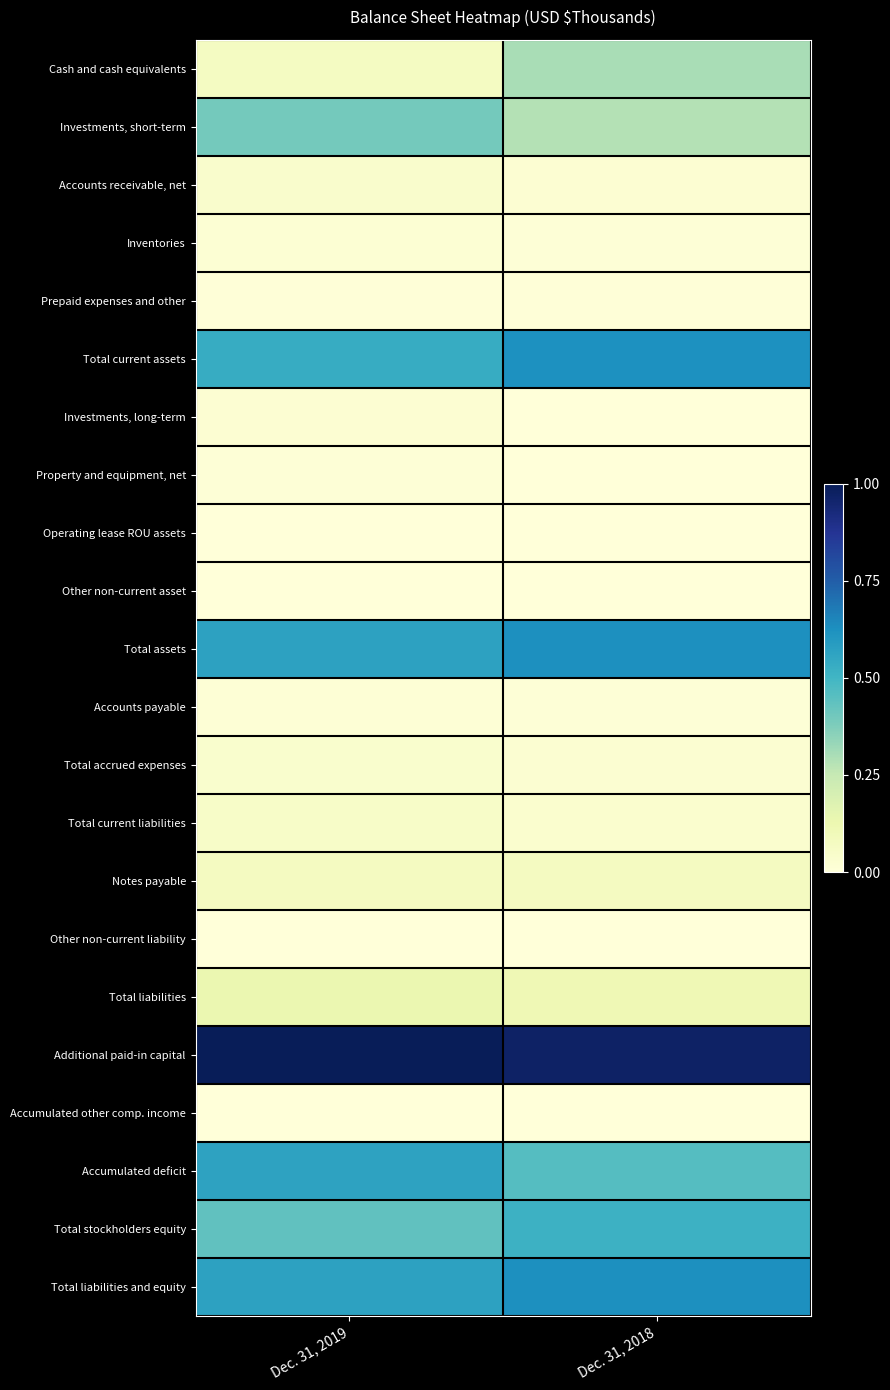

Which series has the largest total across all categories?

Additional paid-in capital